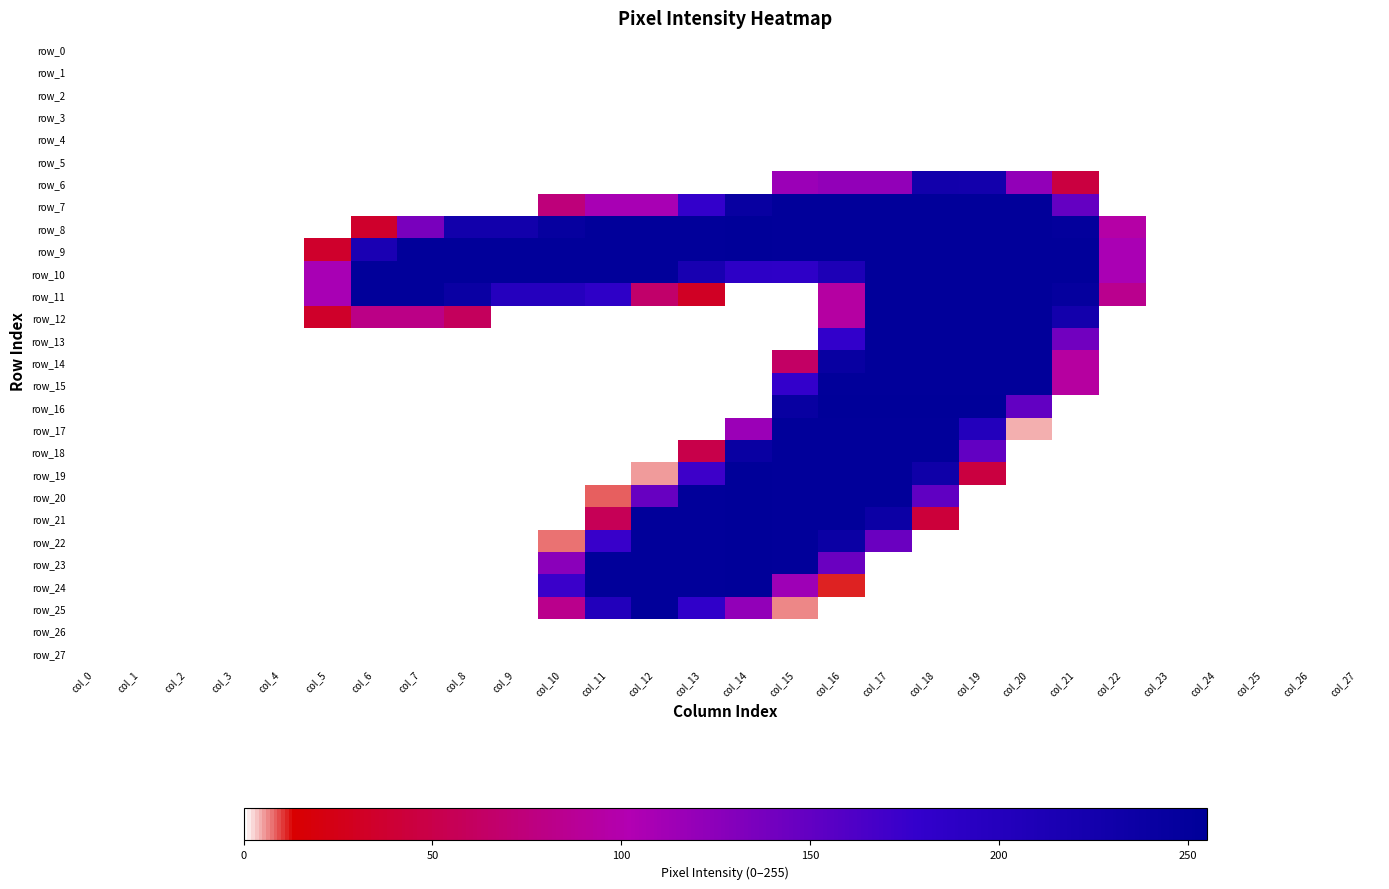

At which category does the chart reach its peak across all series?

col_14